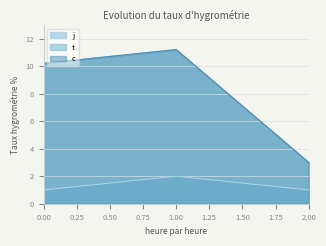

At how many categories does at least one series exceed 11?

1